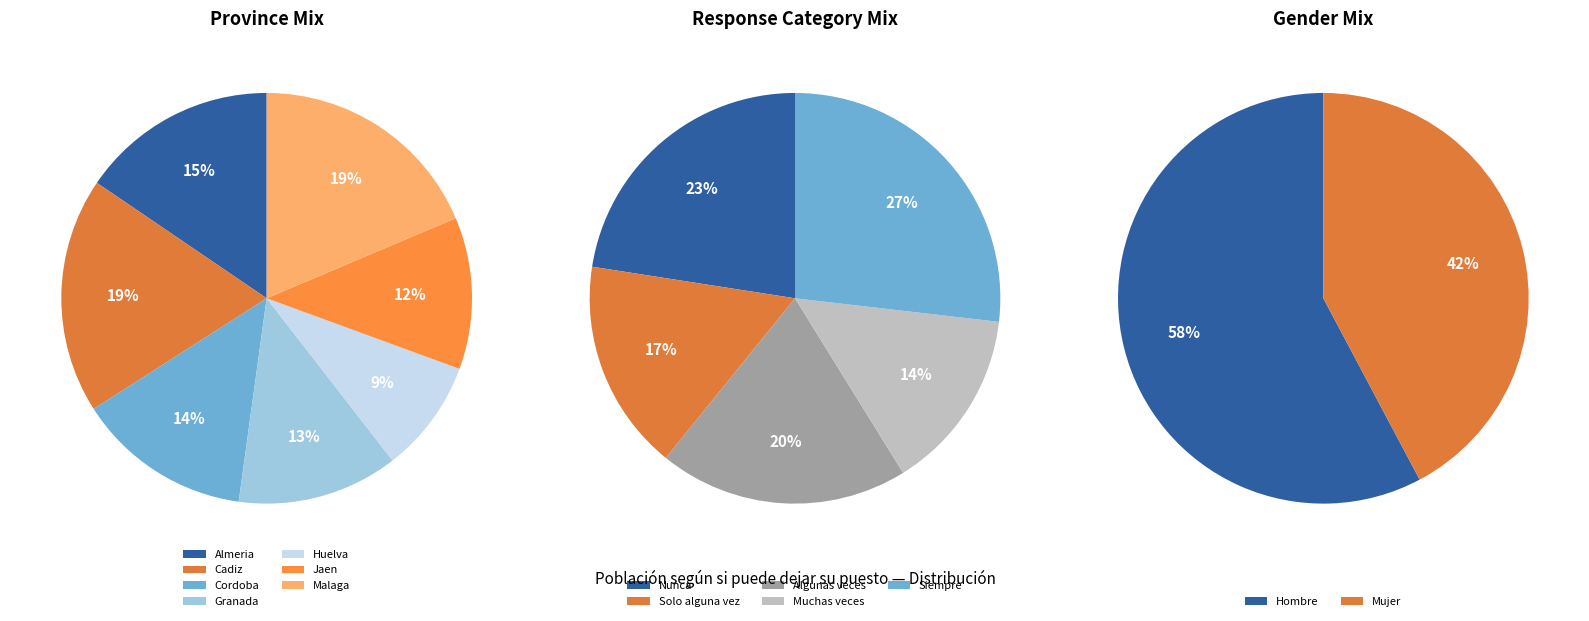

Count the number of slices in the pie.

7